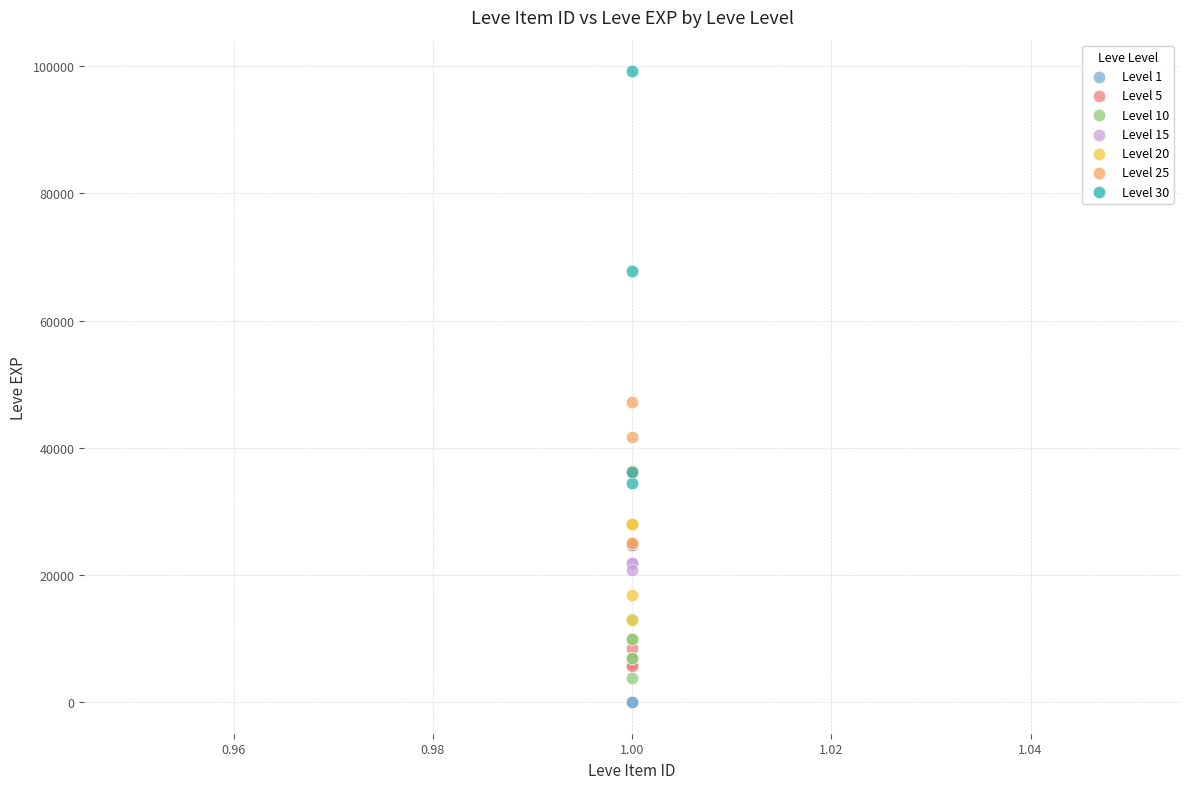

Which series reaches the maximum Y coordinate?

Level 30